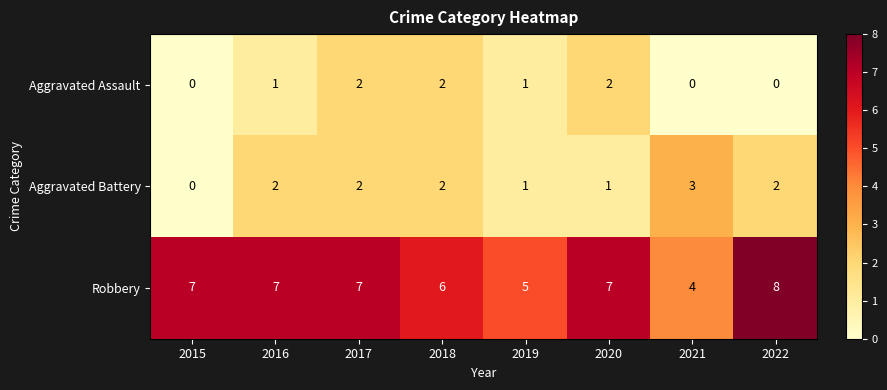

What is the spread (max minus min) of values at 2019?

4